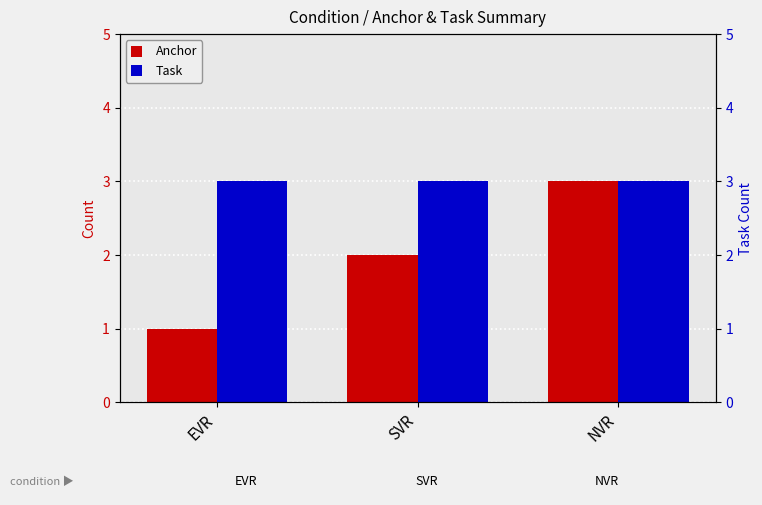

What is the approximate value of Anchor at NVR?

3